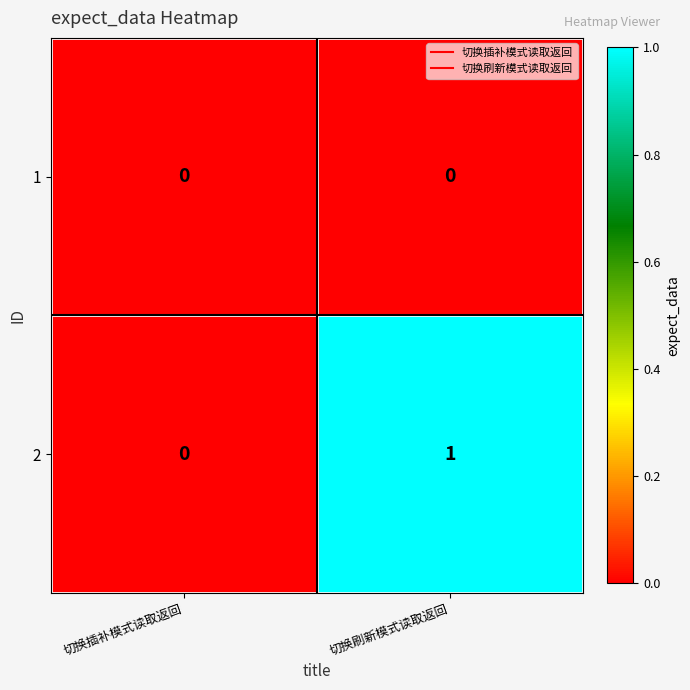

Which label corresponds to the largest value in the chart?

切换刷新模式读取返回